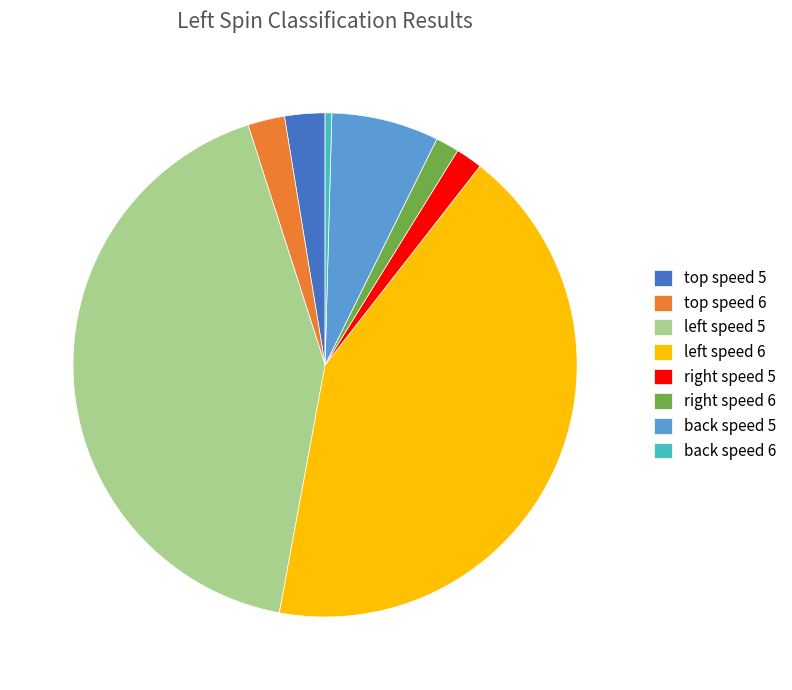

The back speed 6 slice represents 15% of the pie. True or false?

False